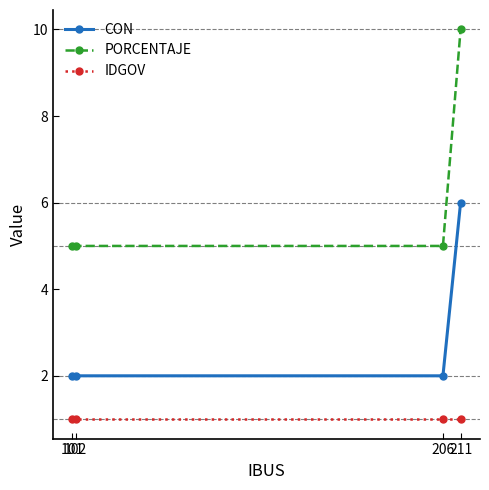

True or false: PORCENTAJE and CON intersect in this chart.

False